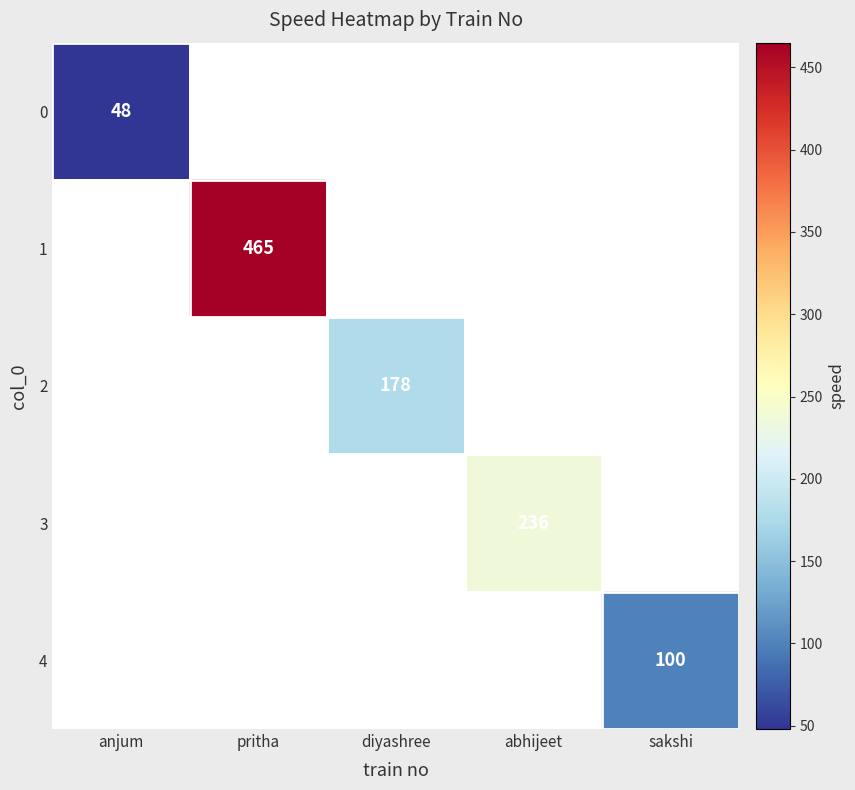

At how many categories does at least one series exceed 179?

2